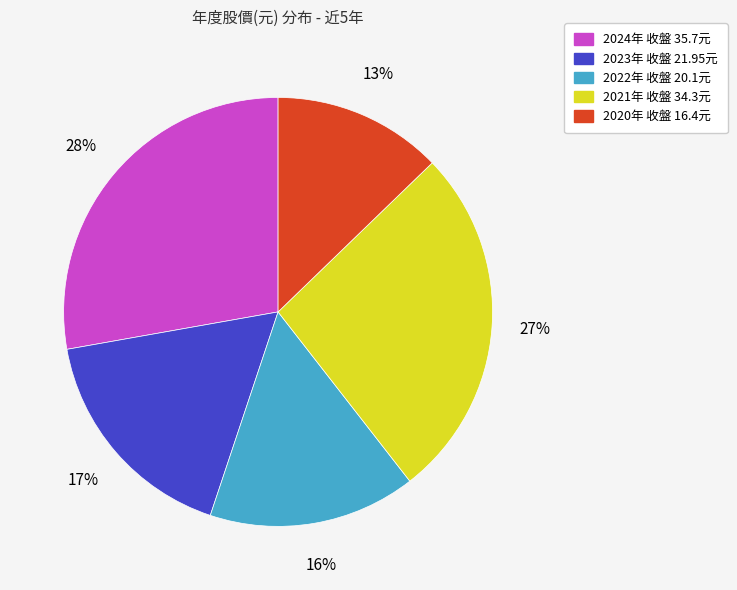

Count the number of slices in the pie.

5